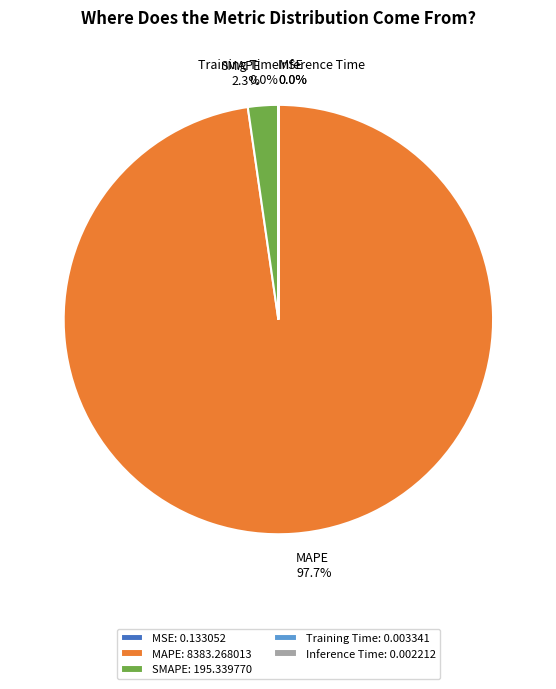

Between SMAPE and MAPE, which is larger?

MAPE